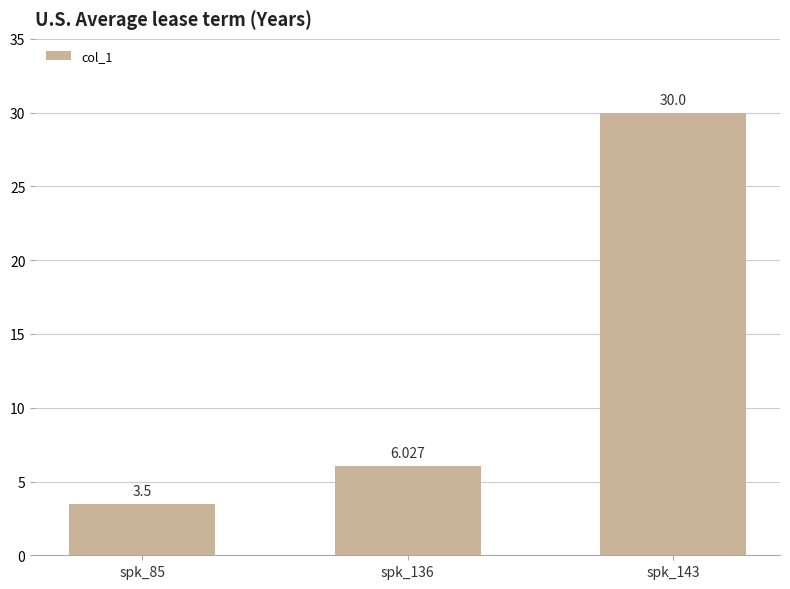

Is it true that the value at spk_85 is 1.5?

False